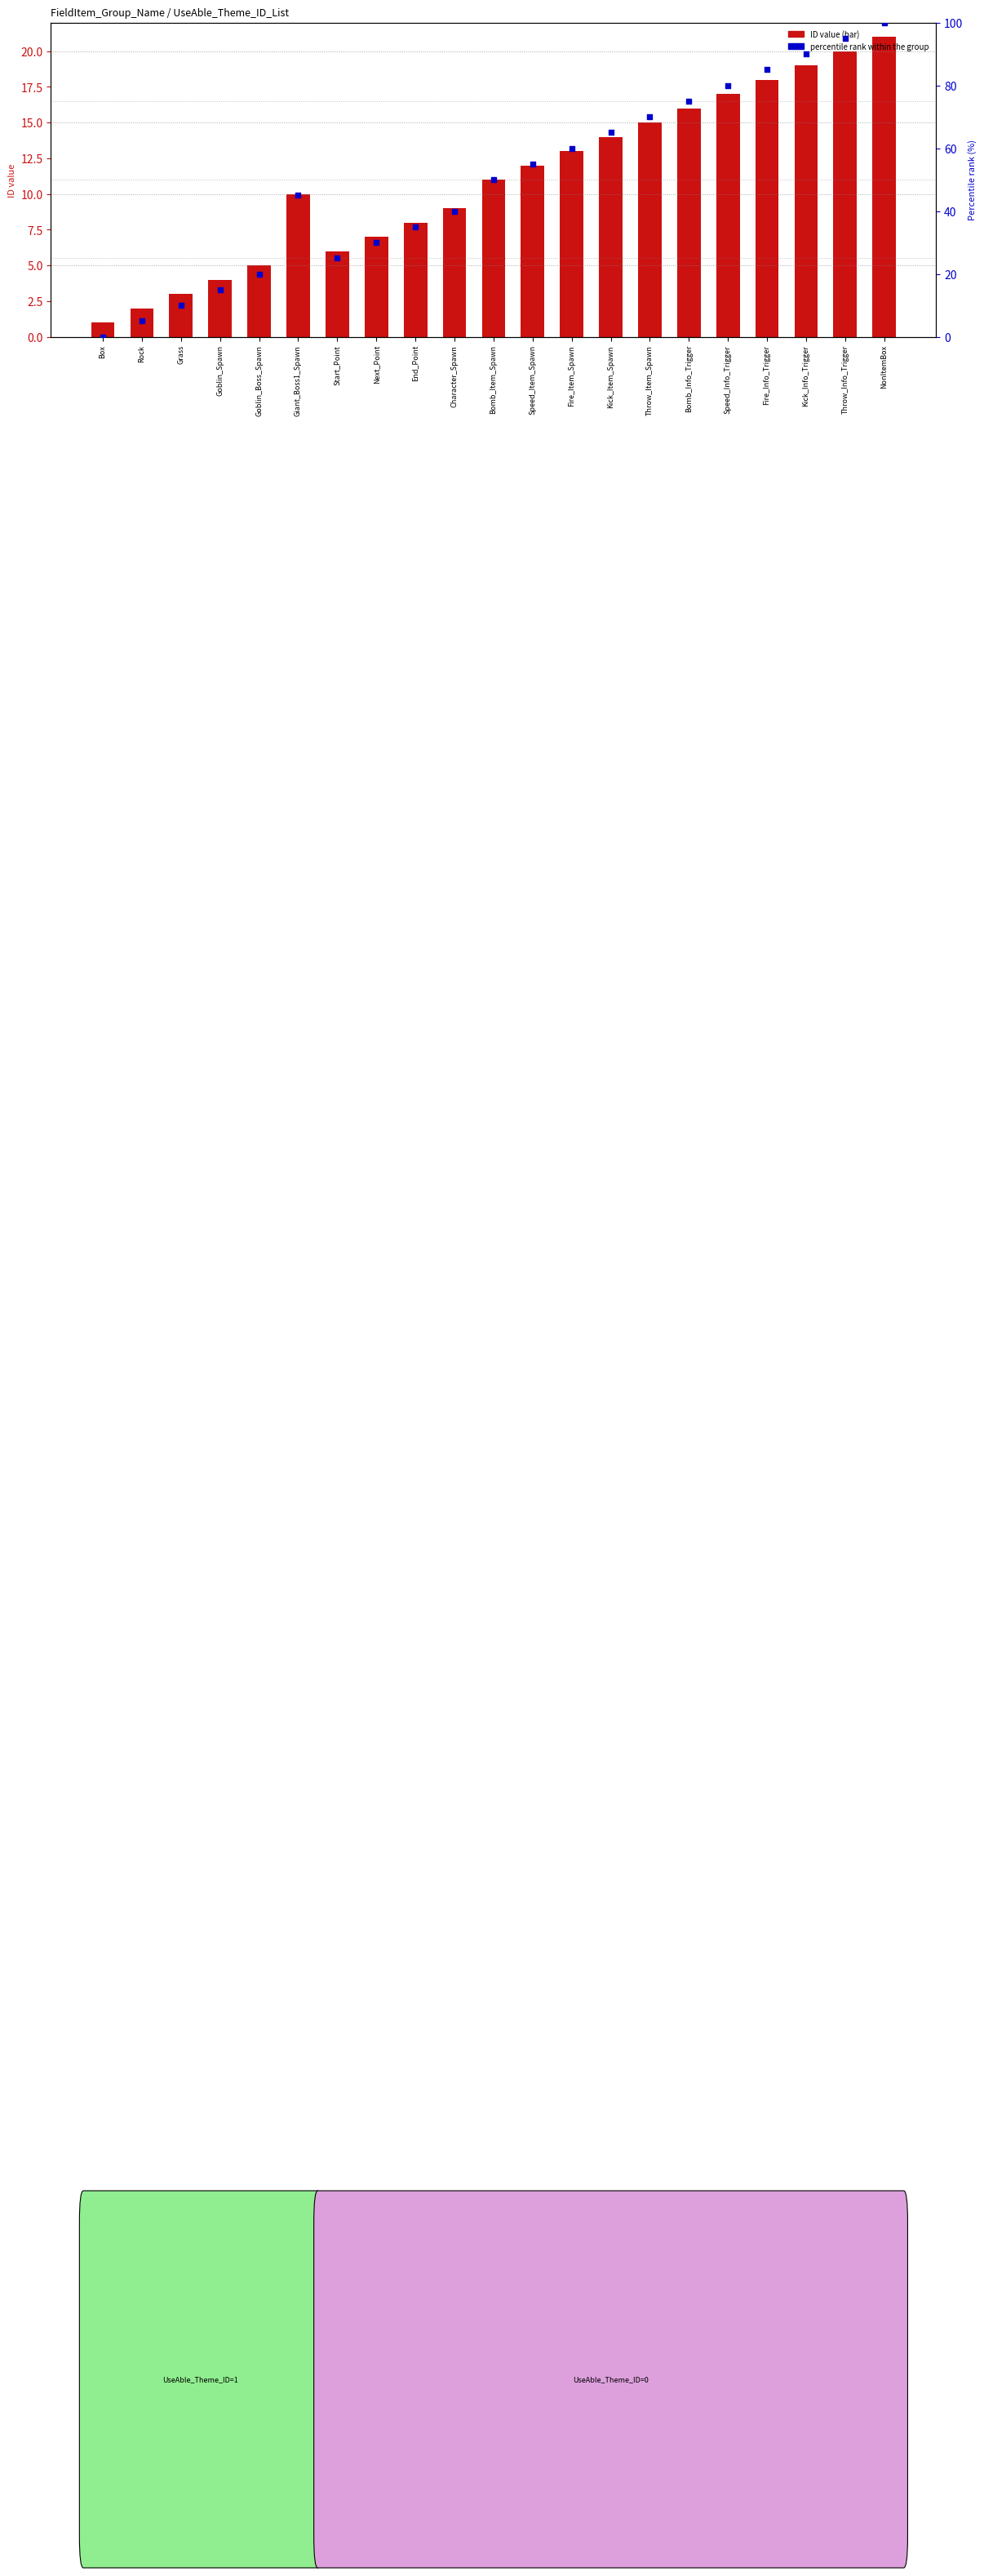

Which series has the largest total across all categories?

percentile rank within group